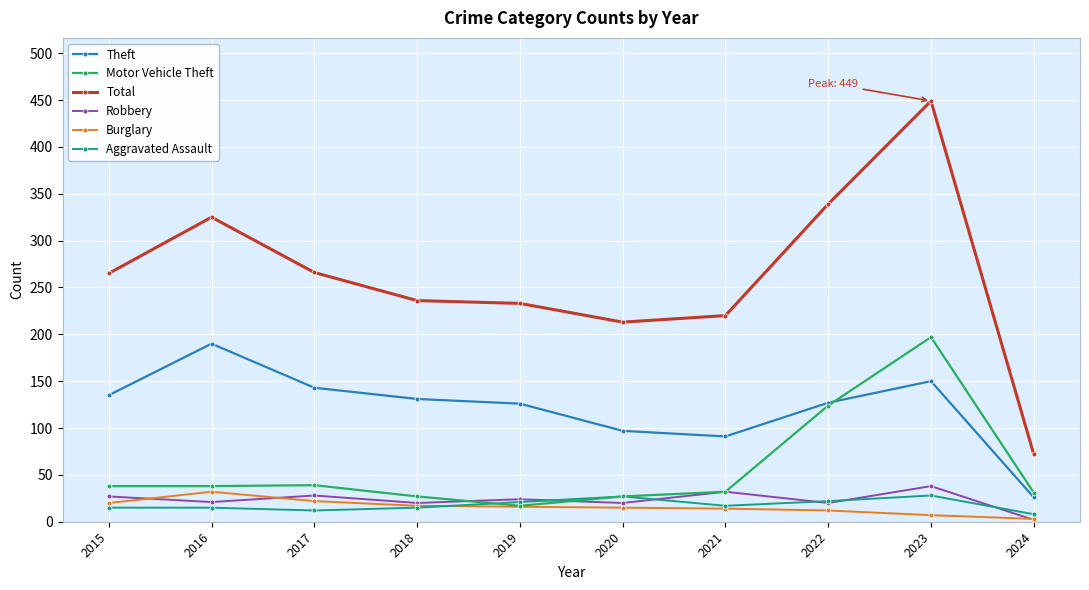

What is the total value across all series at 2021?

406